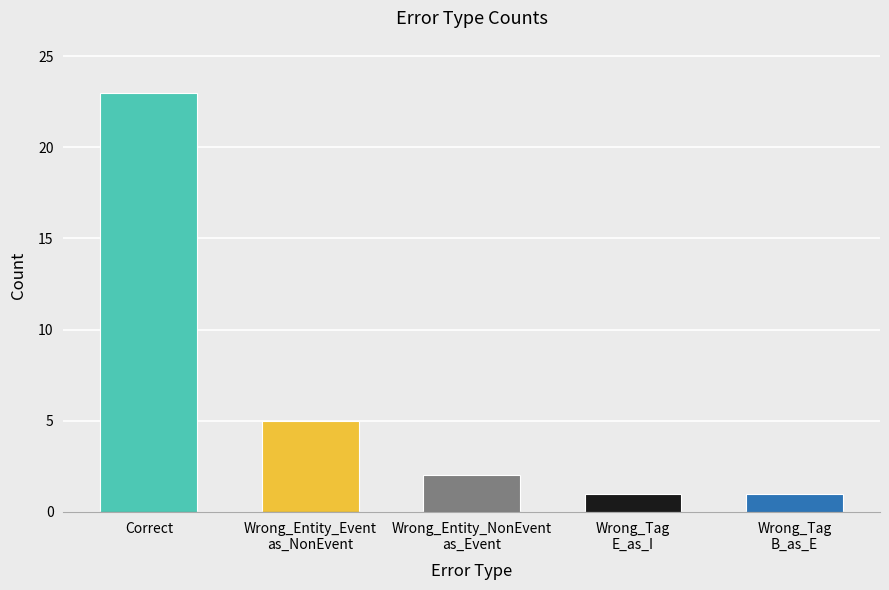

What is the difference between the values at Wrong_Tag
B_as_E and Correct?

22